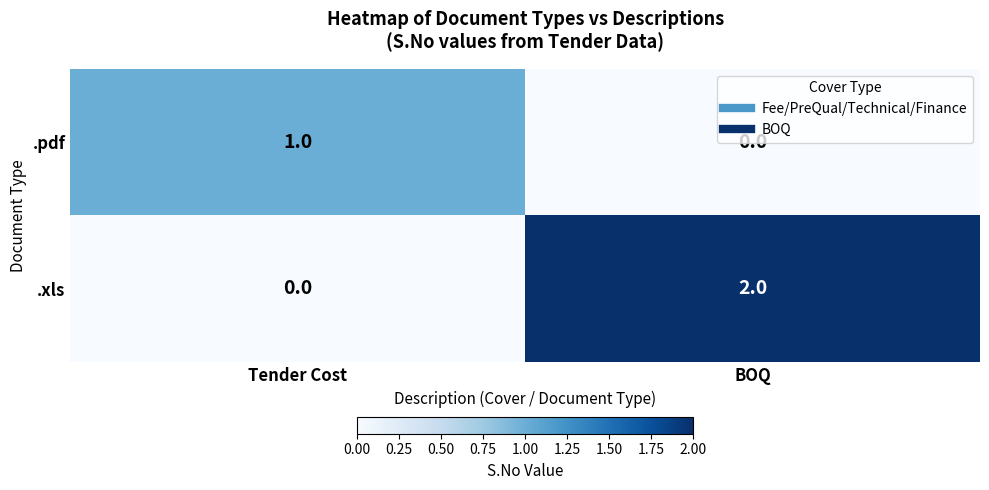

At which category is the sum across all series the highest?

BOQ